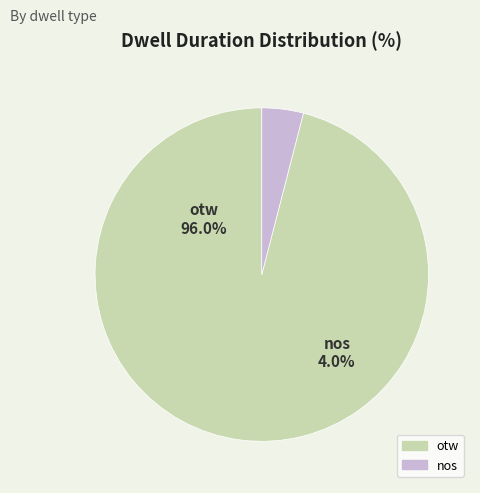

To the nearest percent, what is the difference between the nos and otw slice percentages?

92%